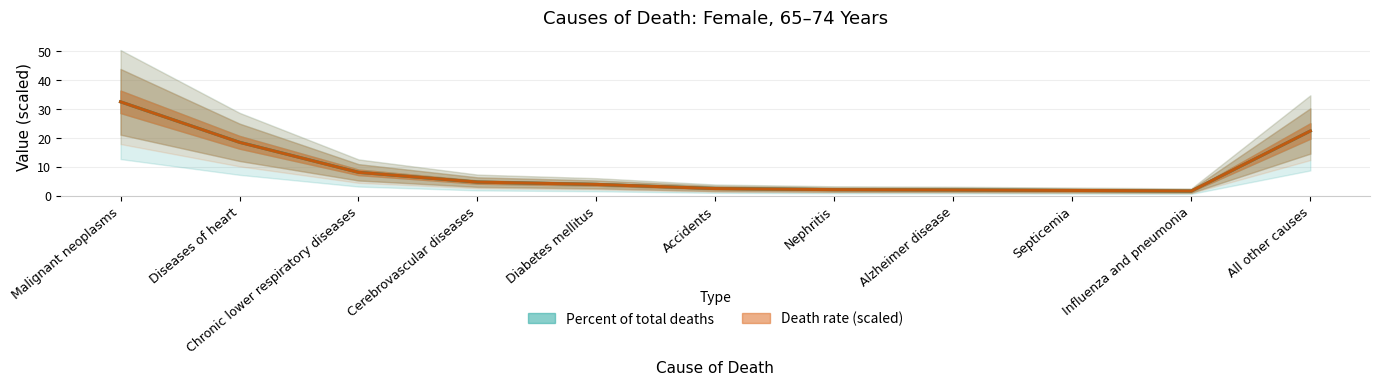

List the series in order of their overall mean, lowest first.

Death rate (scaled), Percent of total deaths